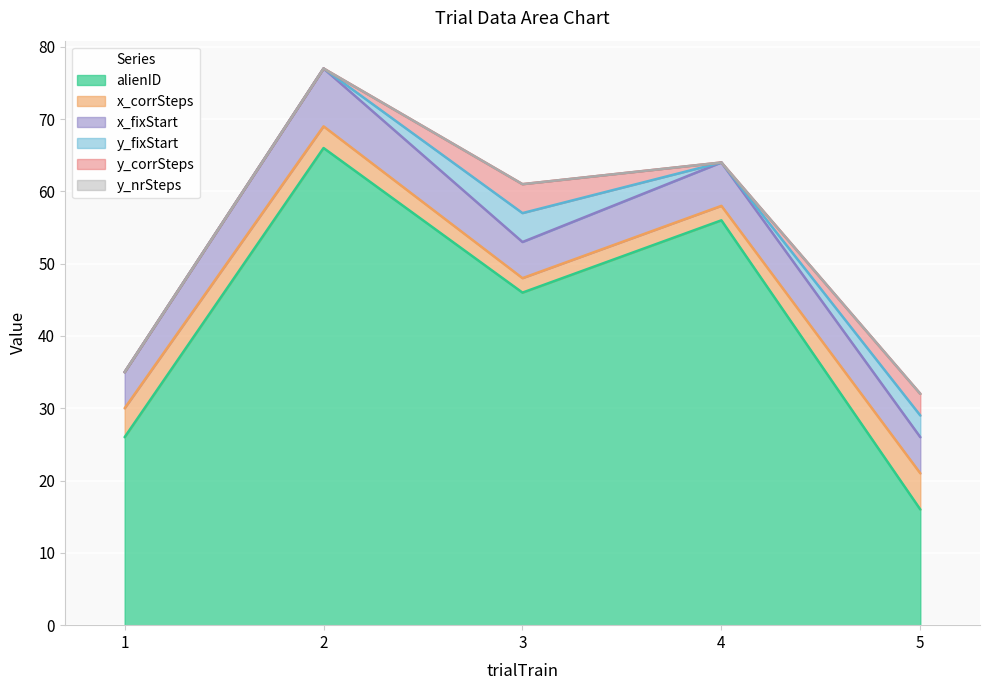

The y_corrSteps series shows 3 at 5. True or false?

True